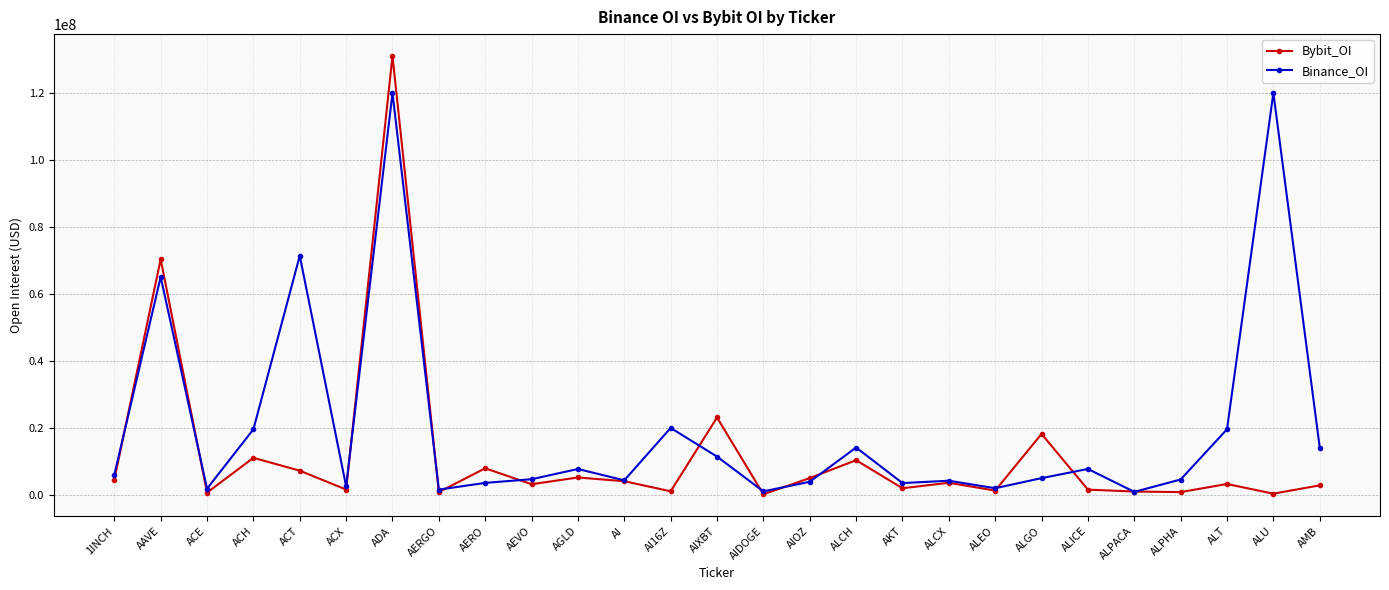

True or false: Bybit_OI has a value of 7981175 at AERO.

True